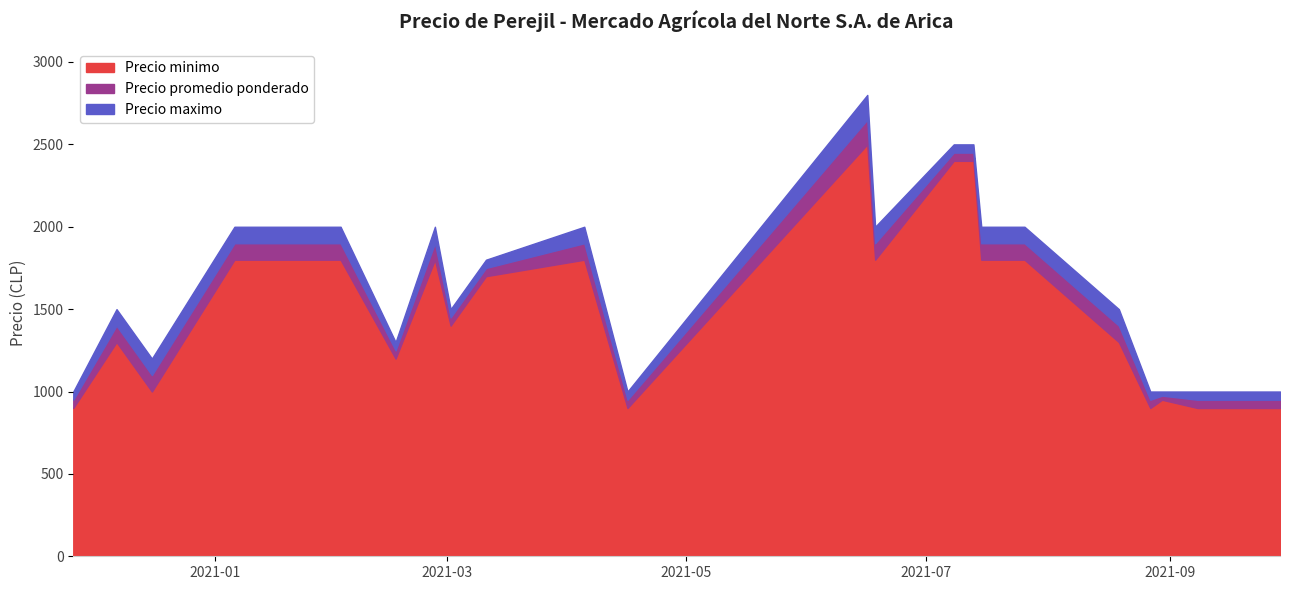

What is the greatest value displayed?

2800